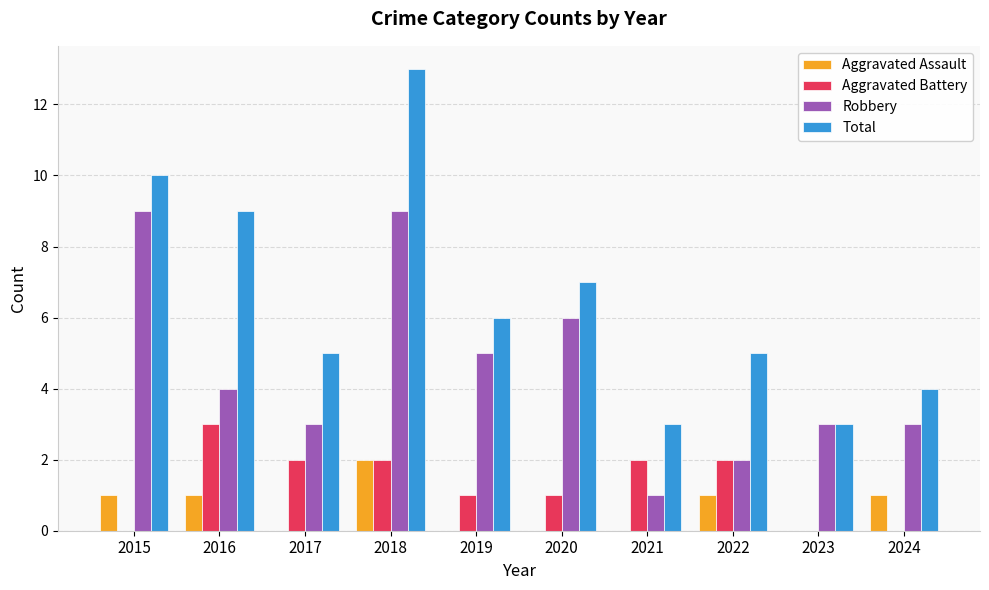

Reading left to right, transcribe all the data shown in this chart.

Aggravated Assault: 2015=1	2016=1	2017=0	2018=2	2019=0	2020=0	2021=0	2022=1	2023=0	2024=1
Aggravated Battery: 2015=0	2016=3	2017=2	2018=2	2019=1	2020=1	2021=2	2022=2	2023=0	2024=0
Robbery: 2015=9	2016=4	2017=3	2018=9	2019=5	2020=6	2021=1	2022=2	2023=3	2024=3
Total: 2015=10	2016=9	2017=5	2018=13	2019=6	2020=7	2021=3	2022=5	2023=3	2024=4